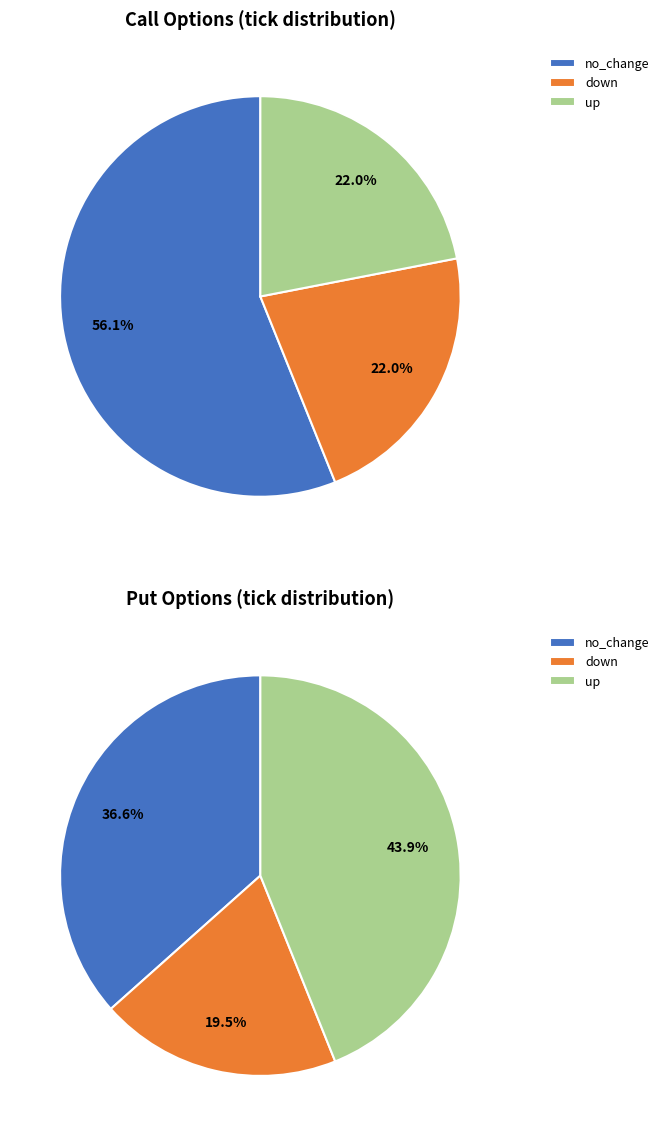

Between no_change and up, which is larger?

no_change